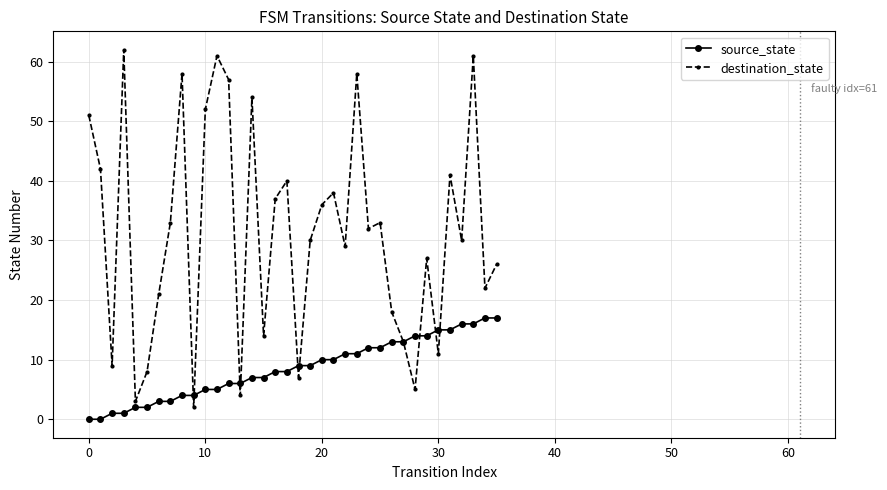

Which series has the largest total across all categories?

destination_state